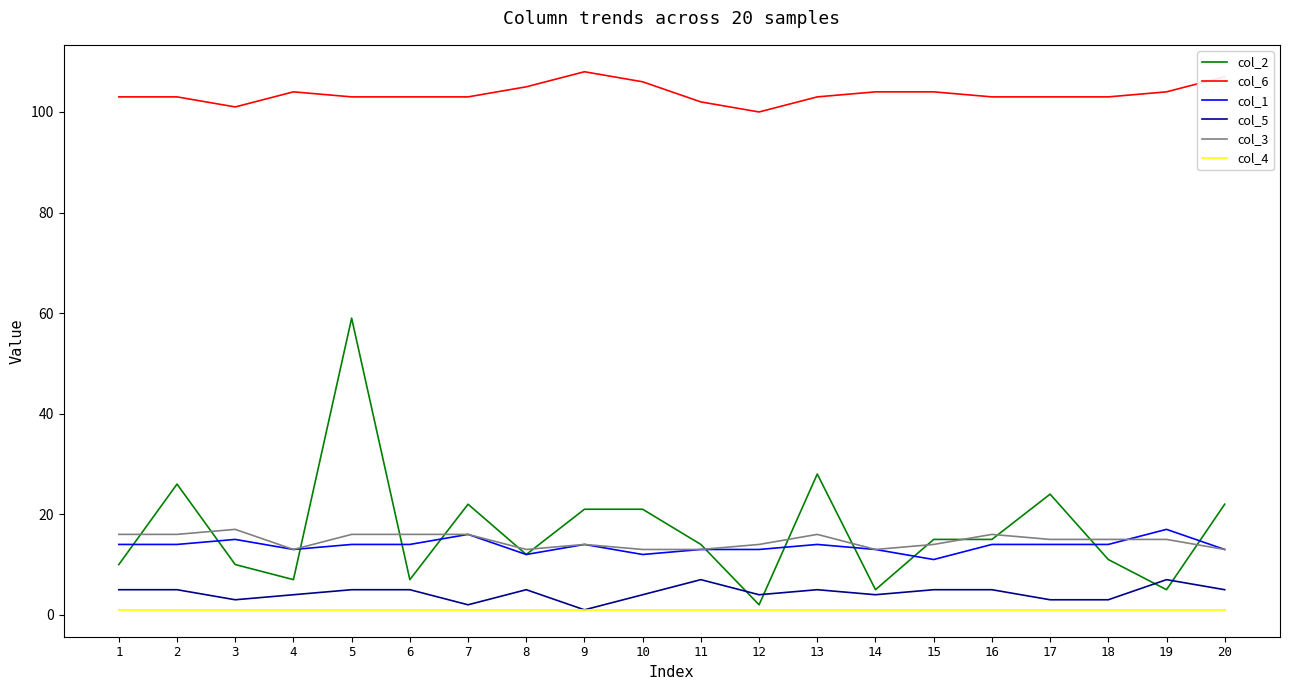

At how many categories does at least one series exceed 54?

20